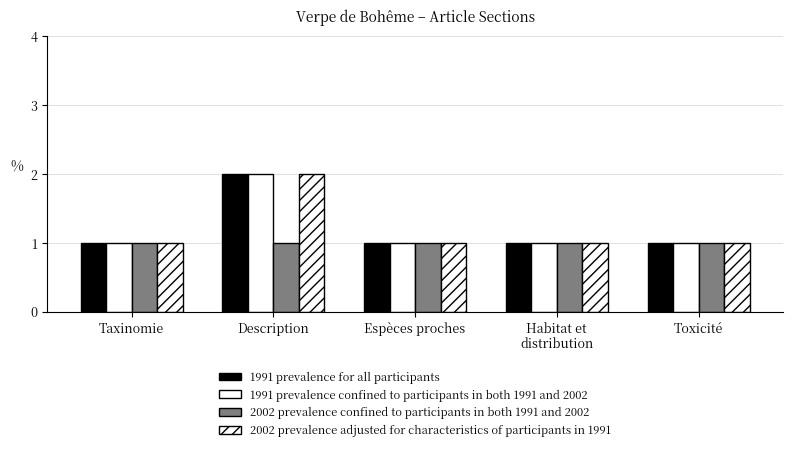

Are the bars horizontal?

No